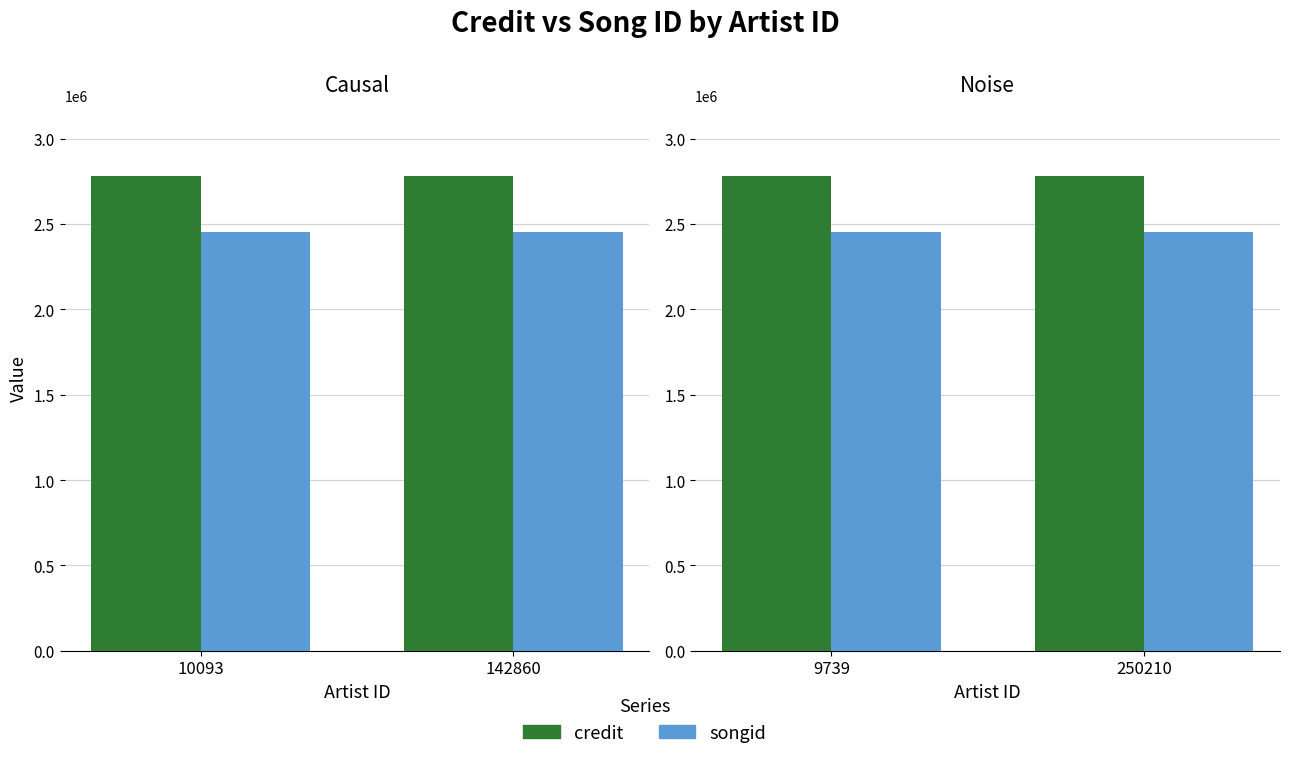

Is the value of credit at 250210 greater than the value of songid at 250210?

Yes